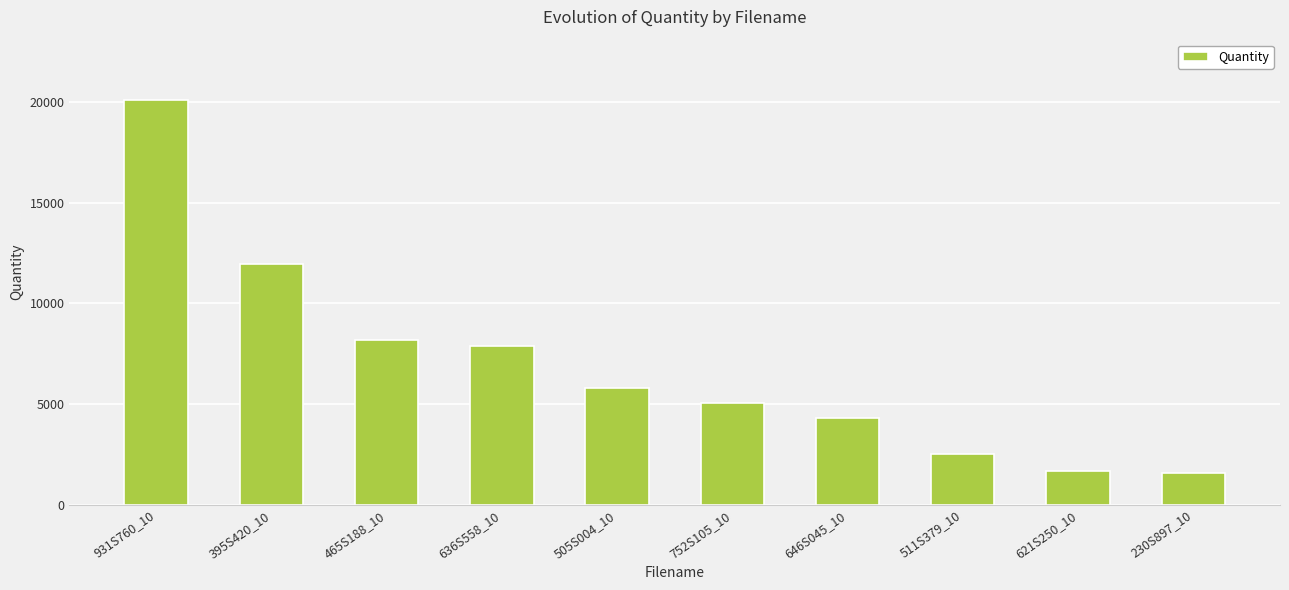

True or false: the data shows 1665 at 621S250_10.

True